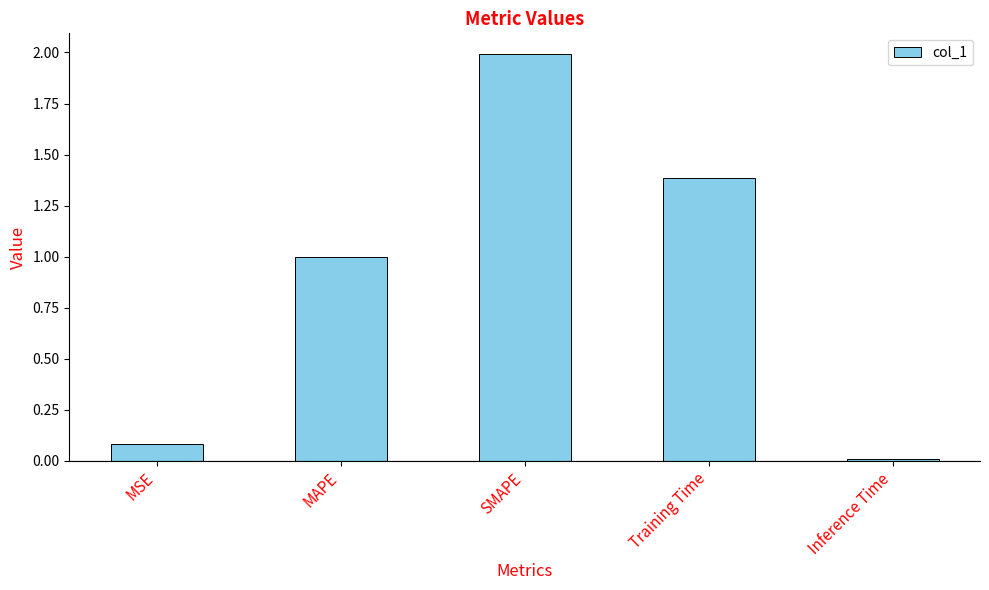

What value does the data have at Training Time?

1.4